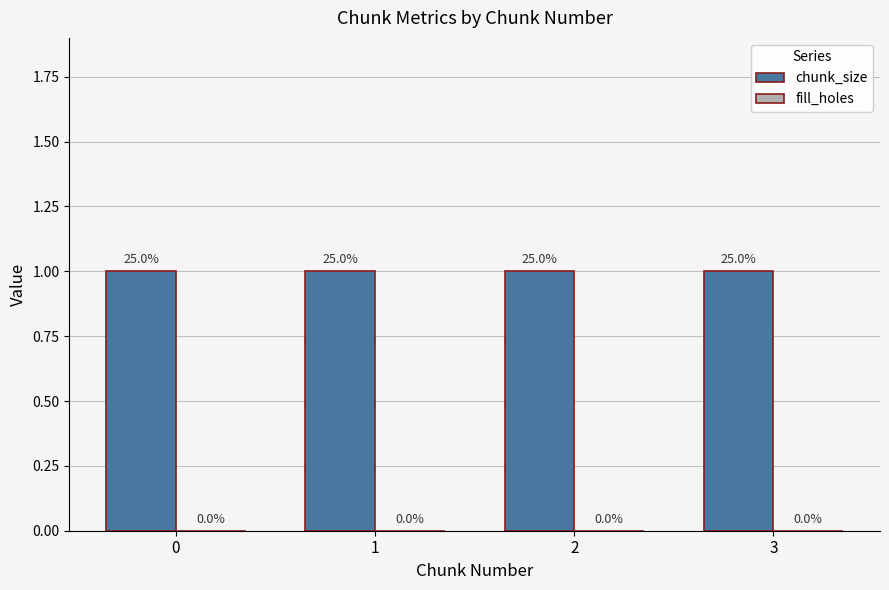

Count the number of data series in this chart.

2